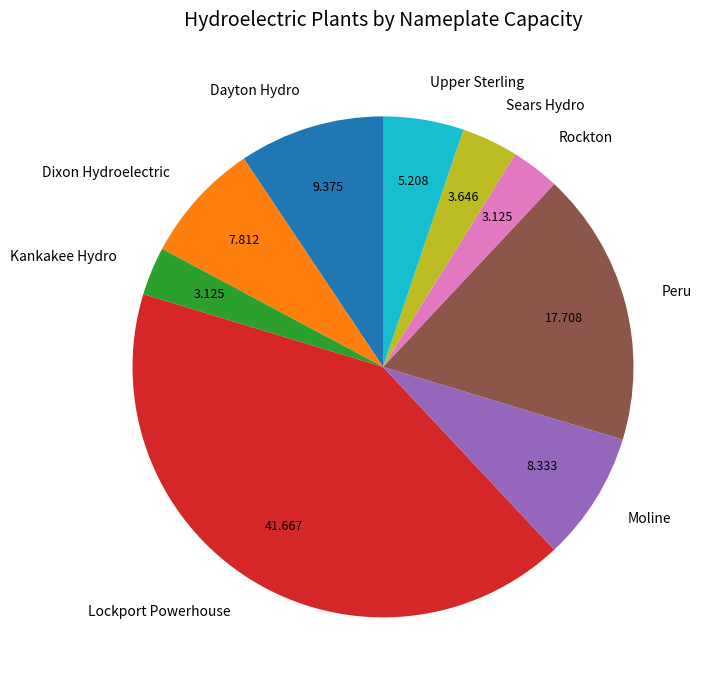

Is it true that Dixon Hydroelectric is 8% of the pie?

True